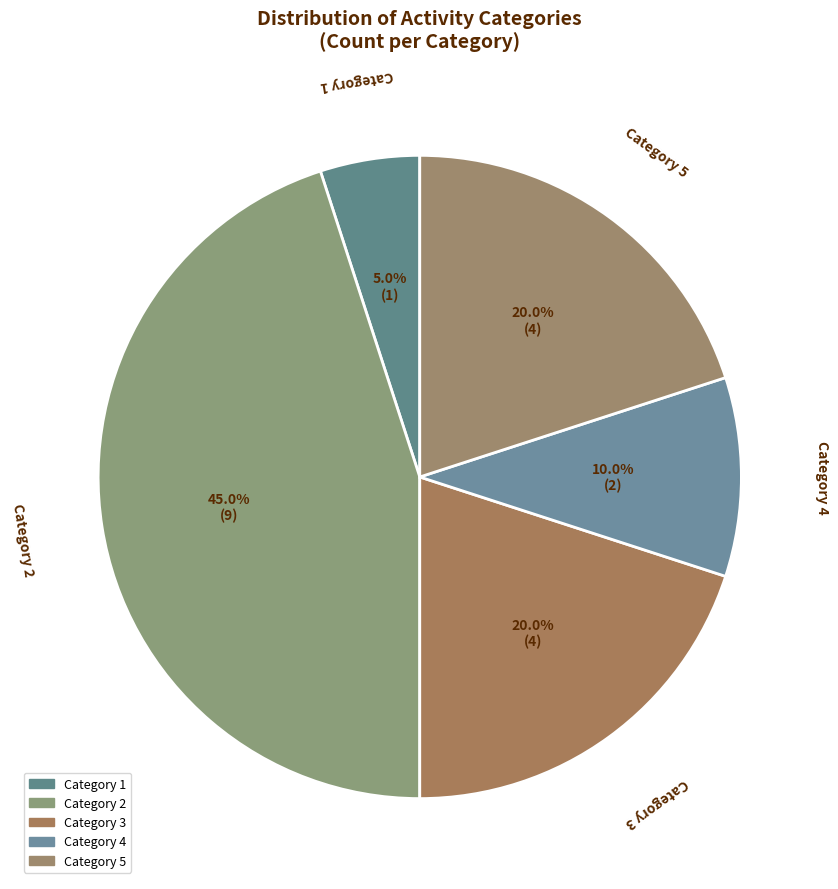

Which slice is the largest?

Category 2